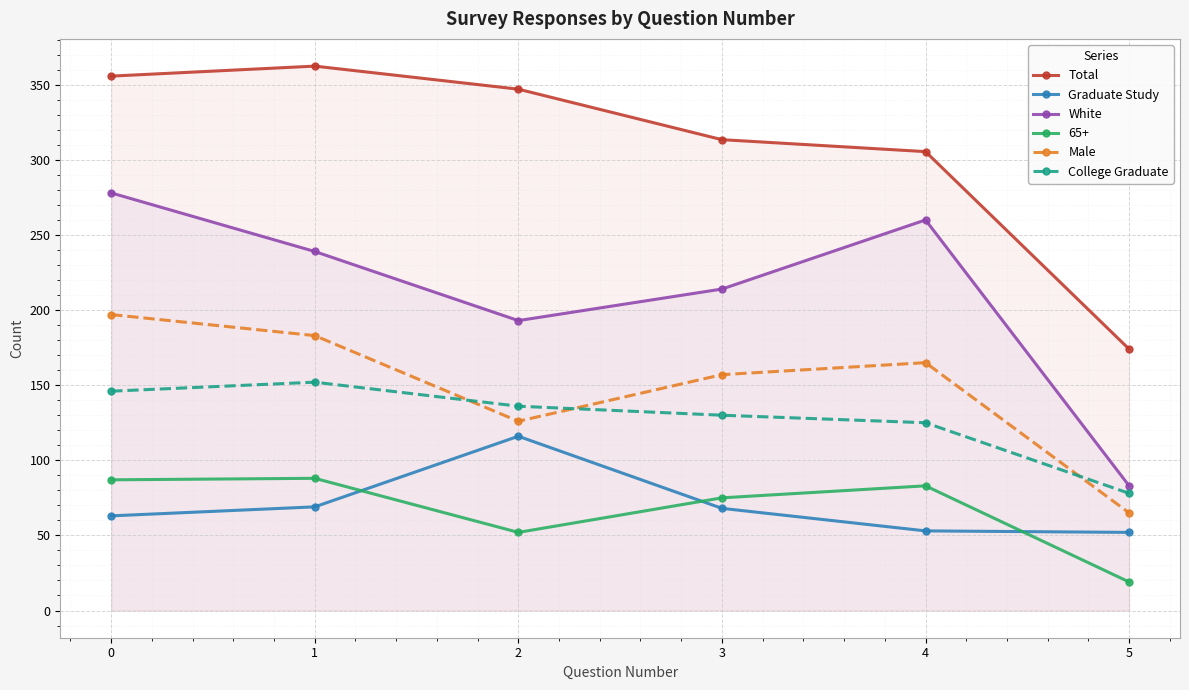

Is the value of Graduate Study at 5 greater than the value of Male at 3?

No